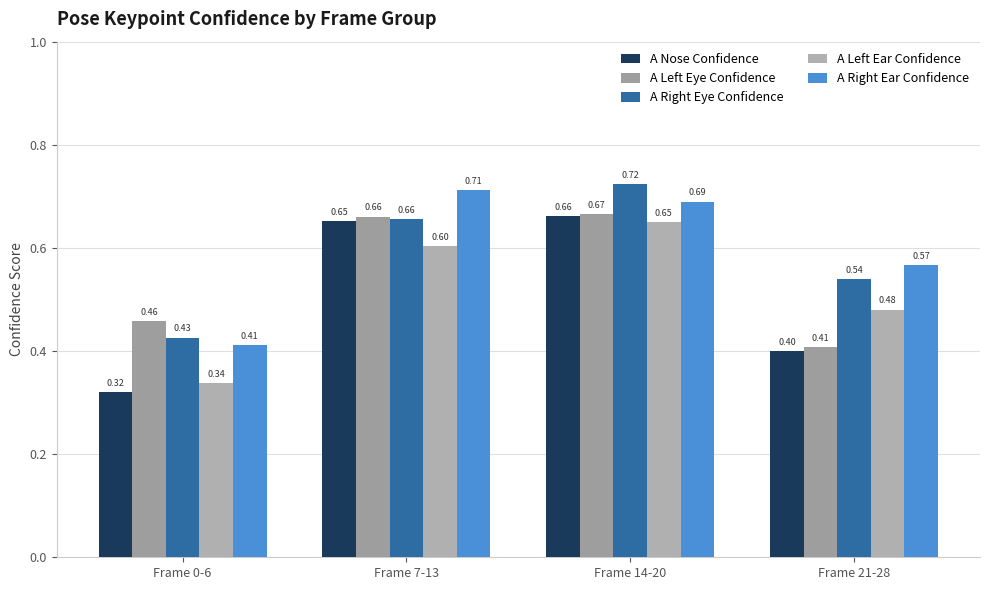

What is the average value of the A Nose Confidence series?

0.5